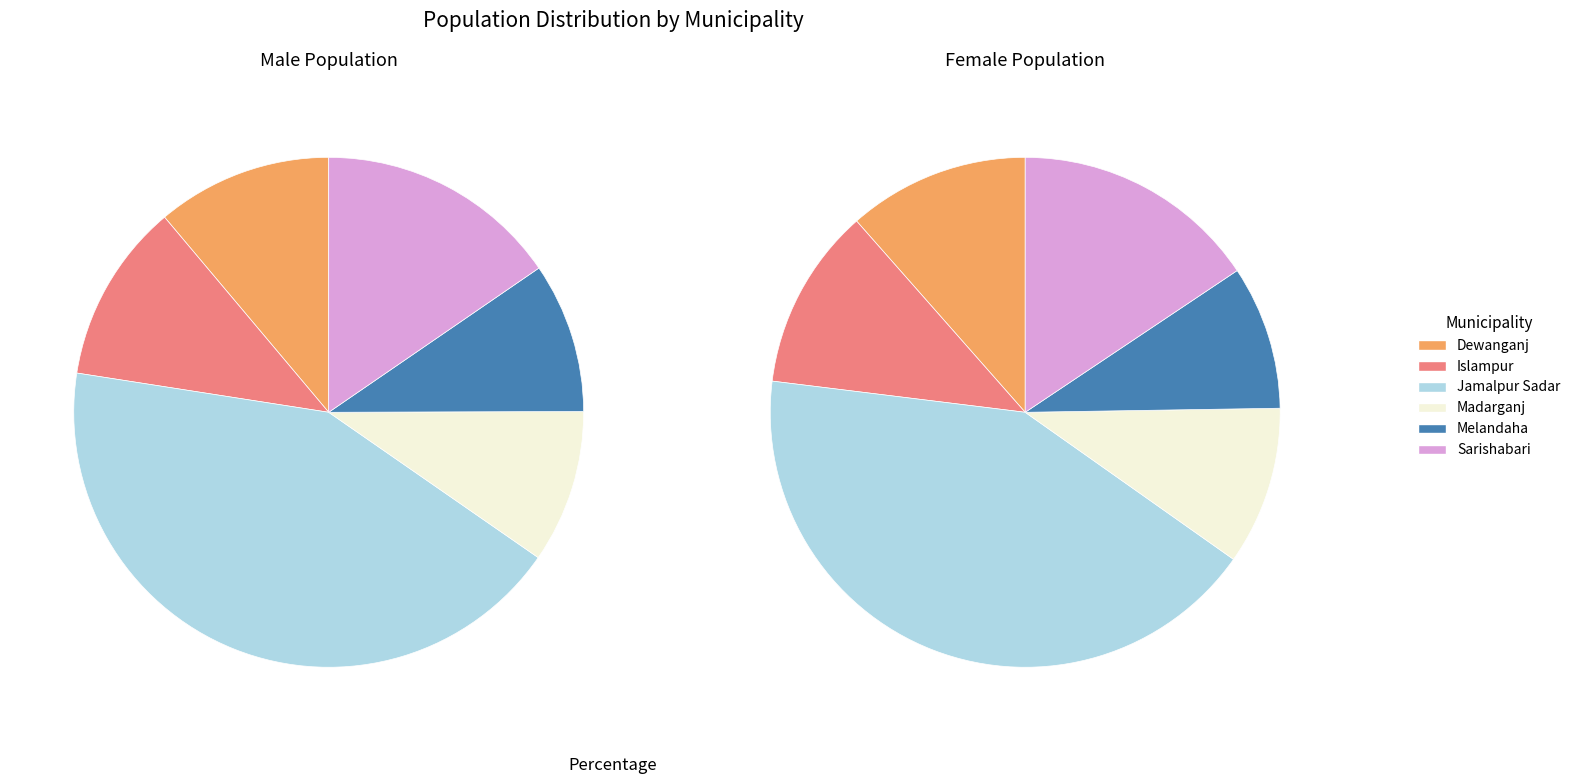

Is it true that Madarganj is 10% of the pie?

True